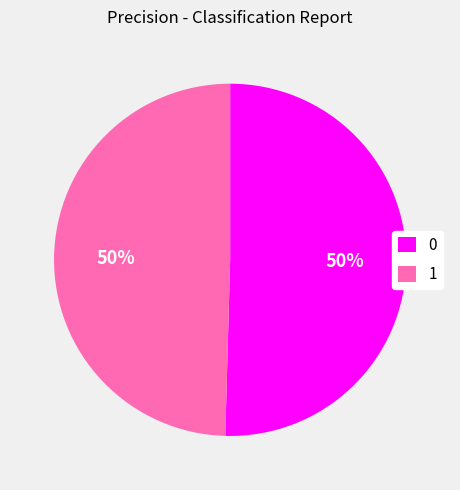

To the nearest percent, what is the combined percentage of 0 and 1?

100%